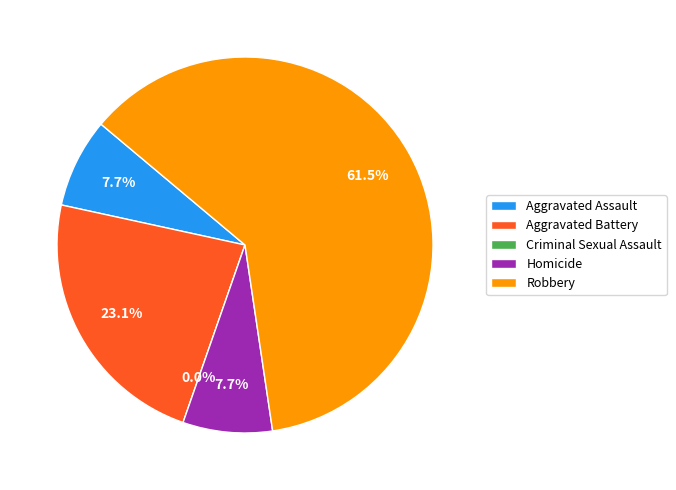

To the nearest percent, what is the difference between the largest and smallest slice percentages?

62%